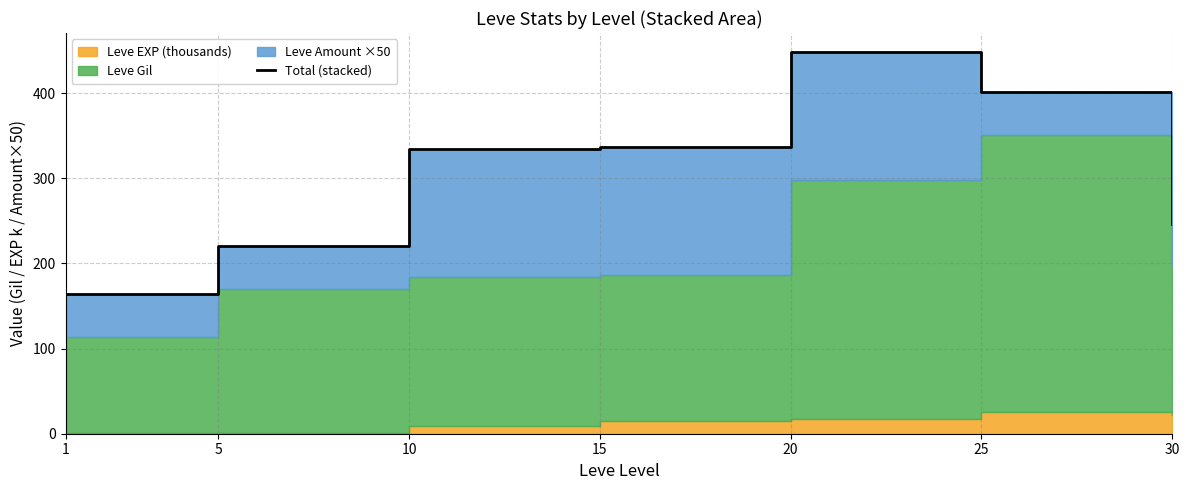

Rank the categories by value from highest to lowest.

20, 25, 15, 10, 30, 5, 1